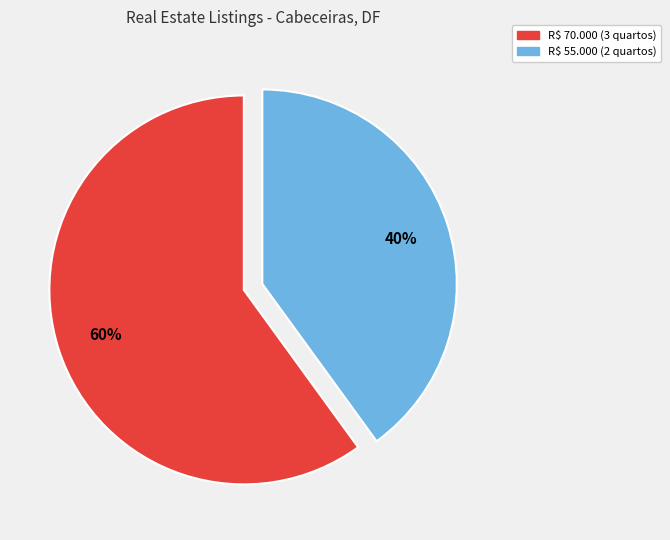

Approximately how many times larger is the value at R$ 70.000 (3 quartos) compared to R$ 55.000 (2 quartos)?

1.5